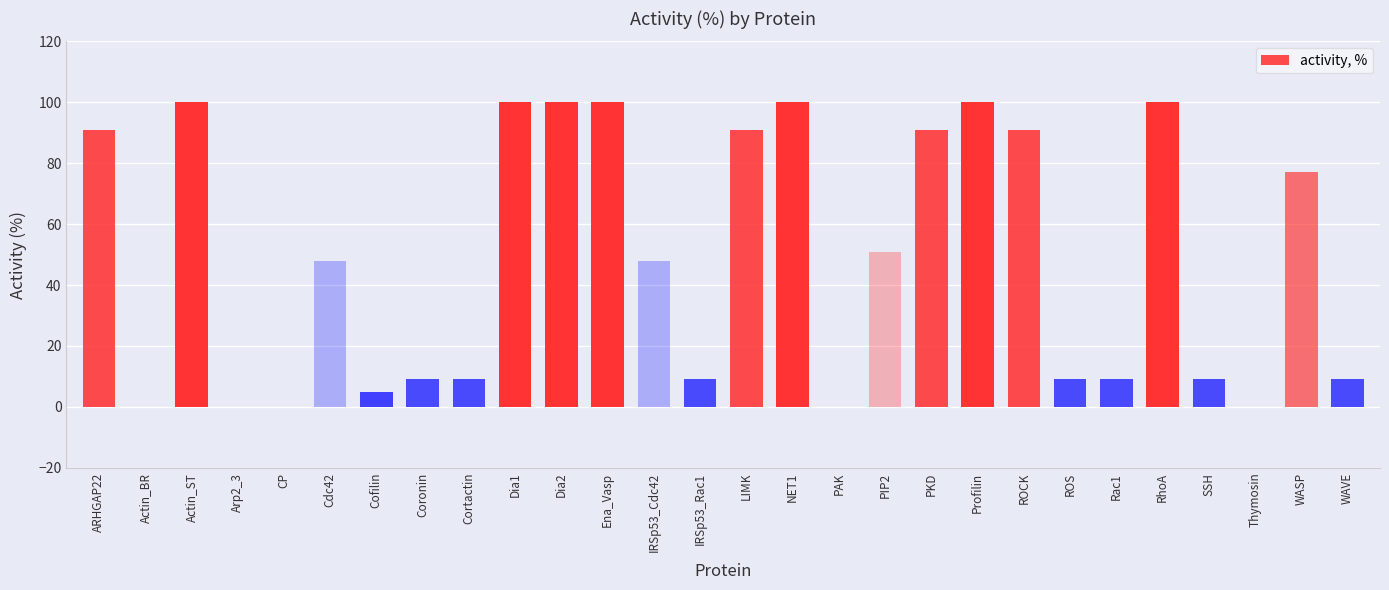

Read the value at Cdc42, to the nearest 5.

50